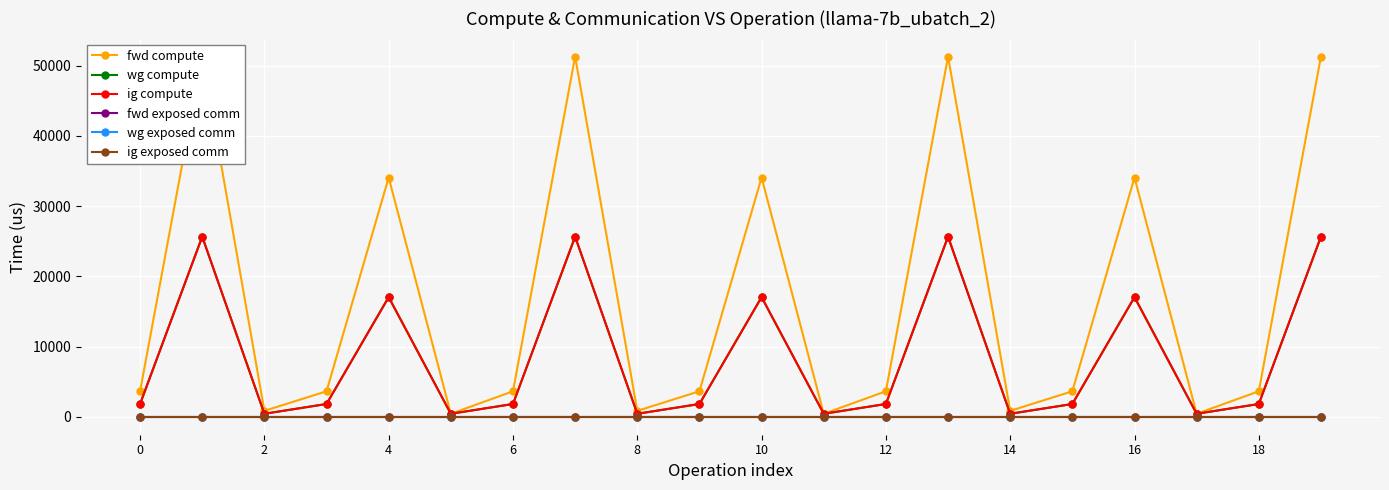

Read the ig compute value at 0.

1812.5